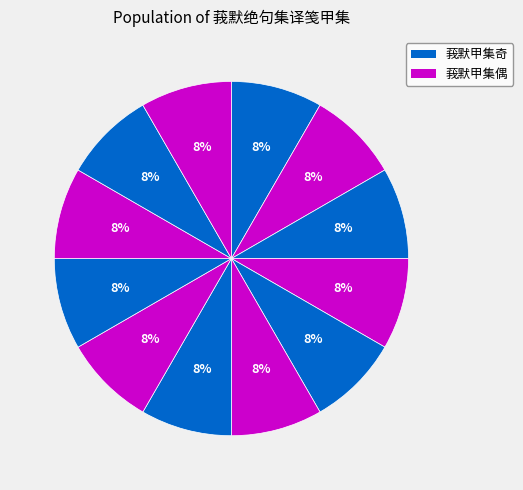

How many slices are in this pie chart?

12